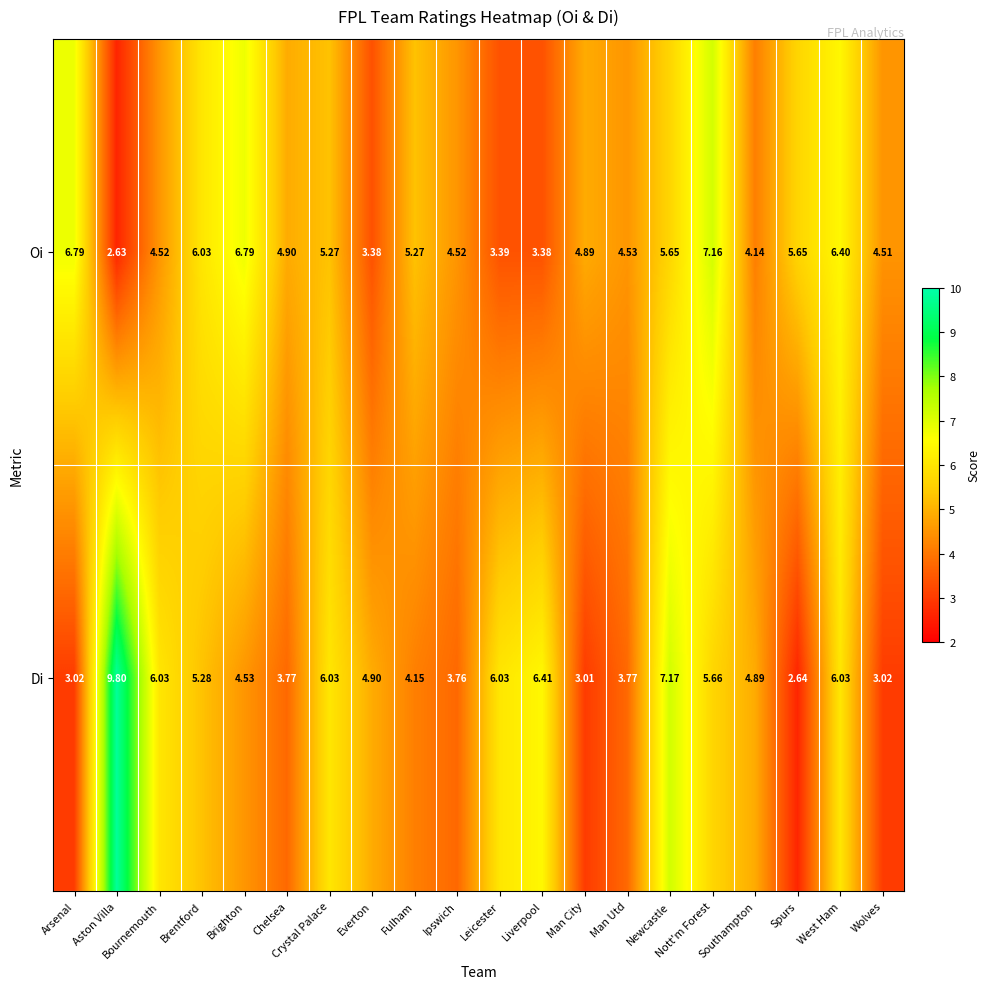

Count the number of categories in the chart.

20